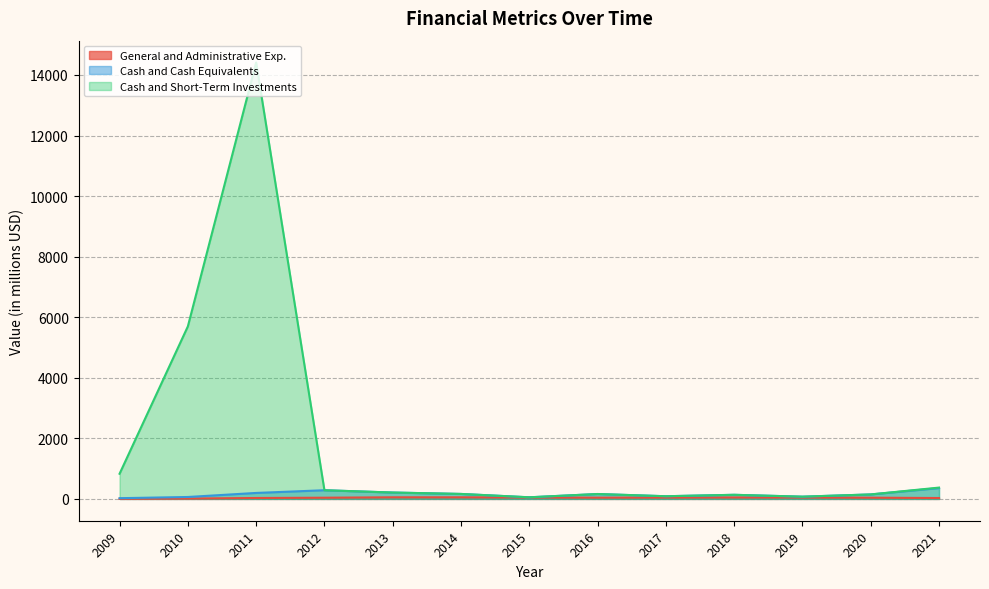

Is it true that Cash and Cash Equivalents equals 24.0 at 2009?

True